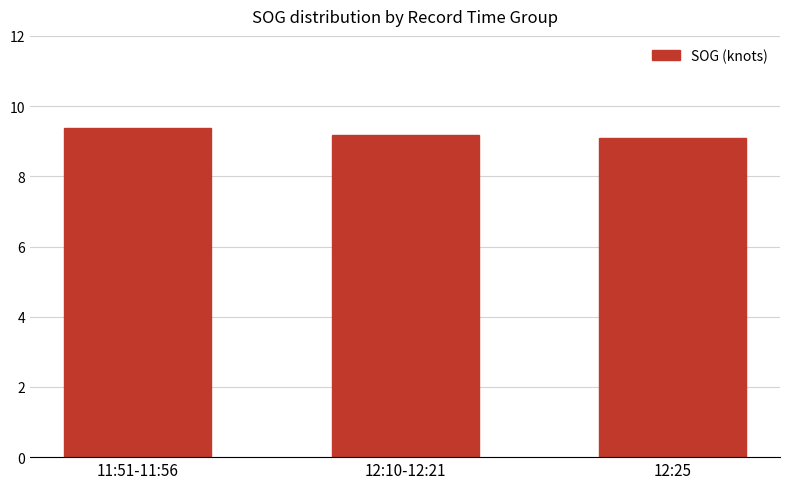

What is the sum of the values at 12:10-12:21 and 12:25?

18.3